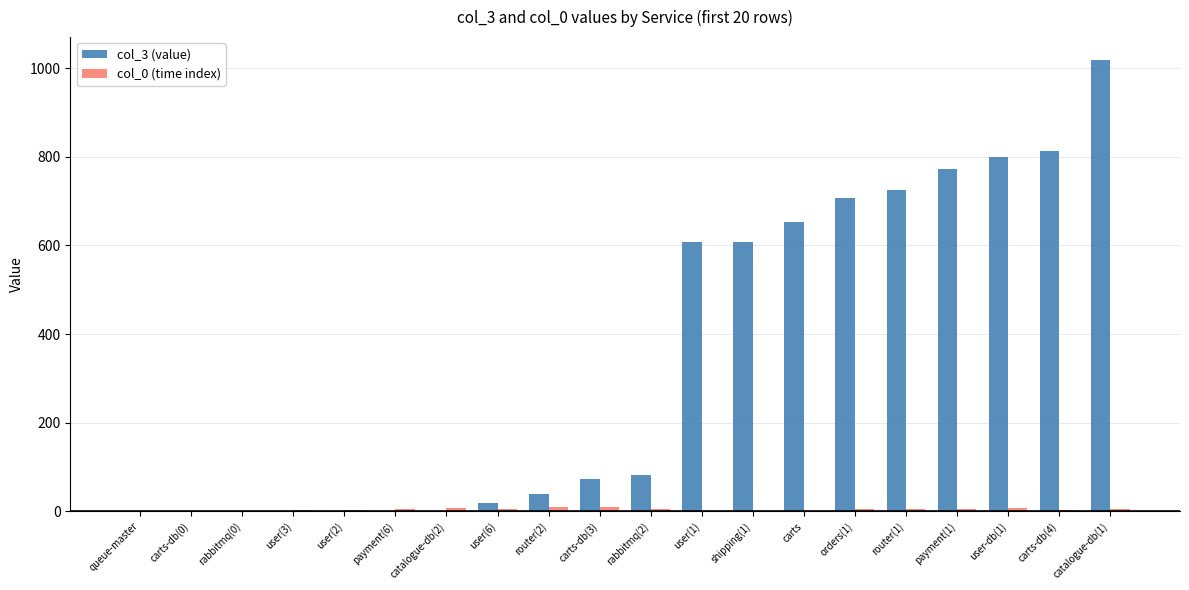

What is the difference between the col_3 (value) values at user(6) and carts?

634